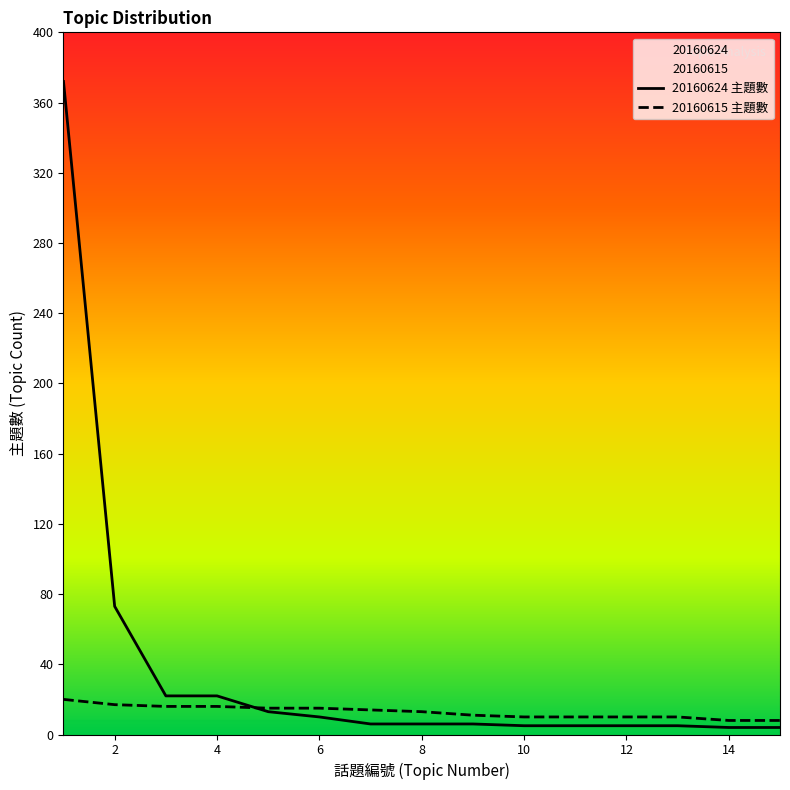

Is this an area chart (filled region under the line)?

No